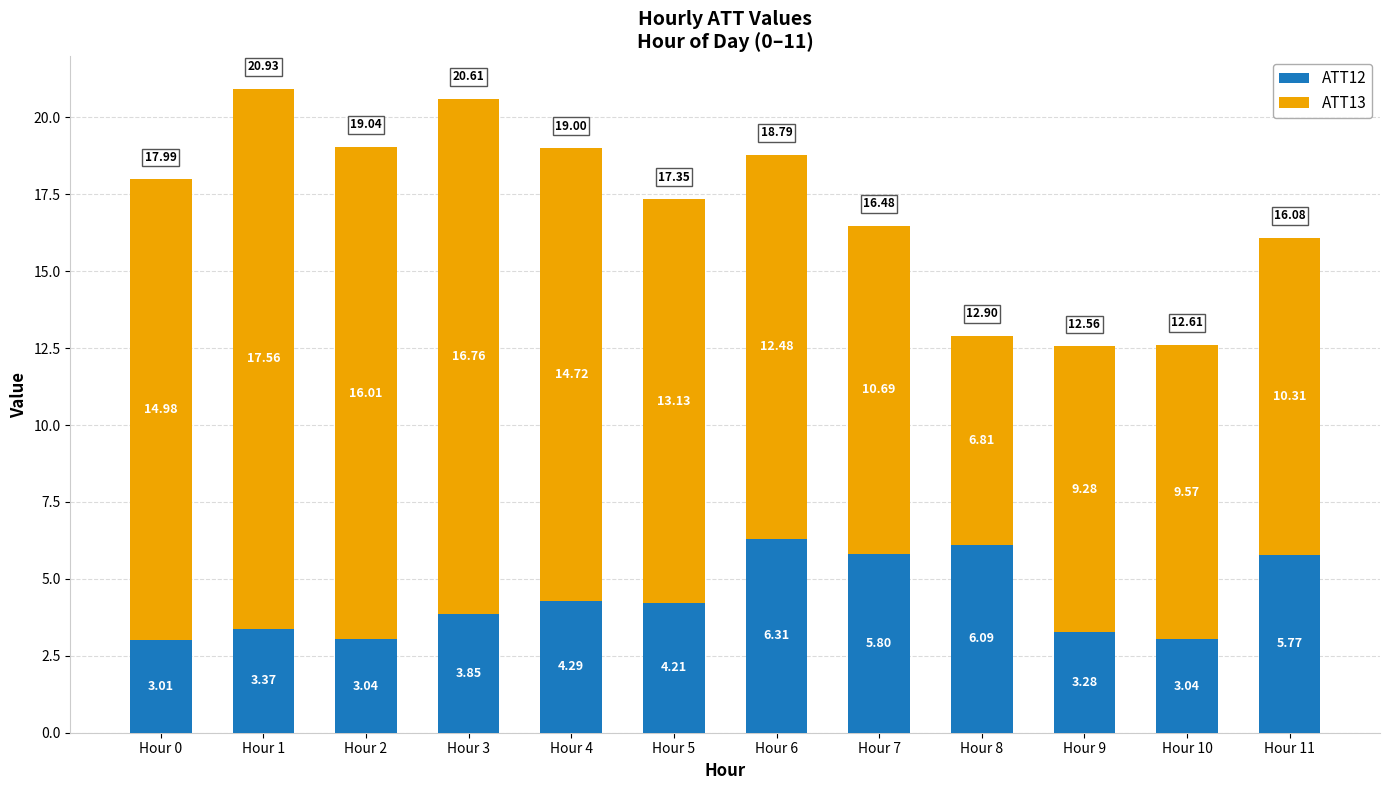

What is the total value across all series at Hour 11?

16.1